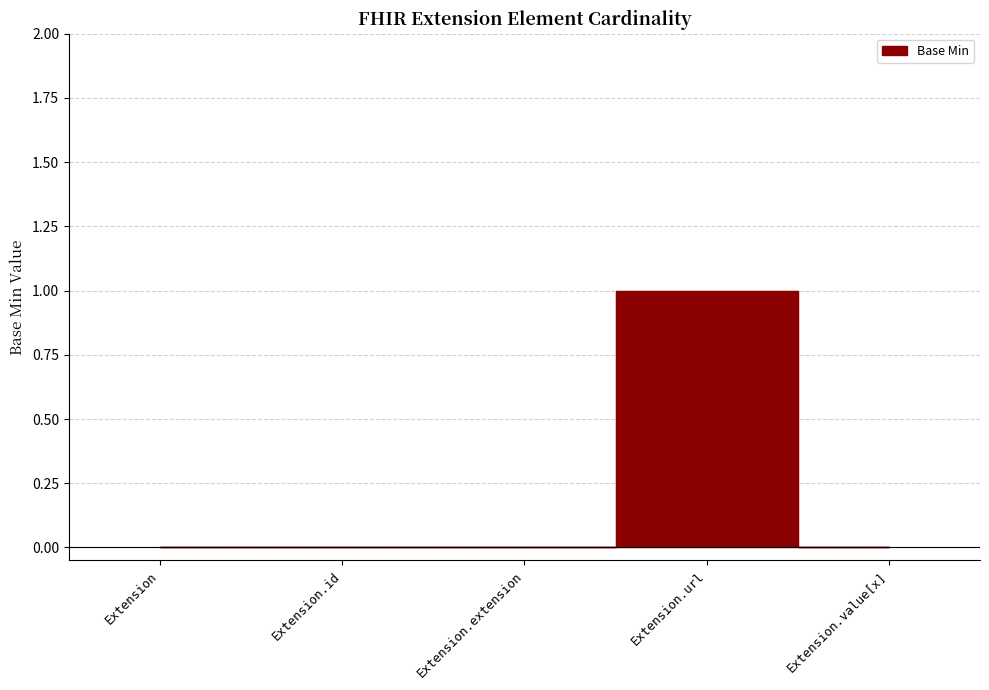

At which label is the value closest to 0?

Extension